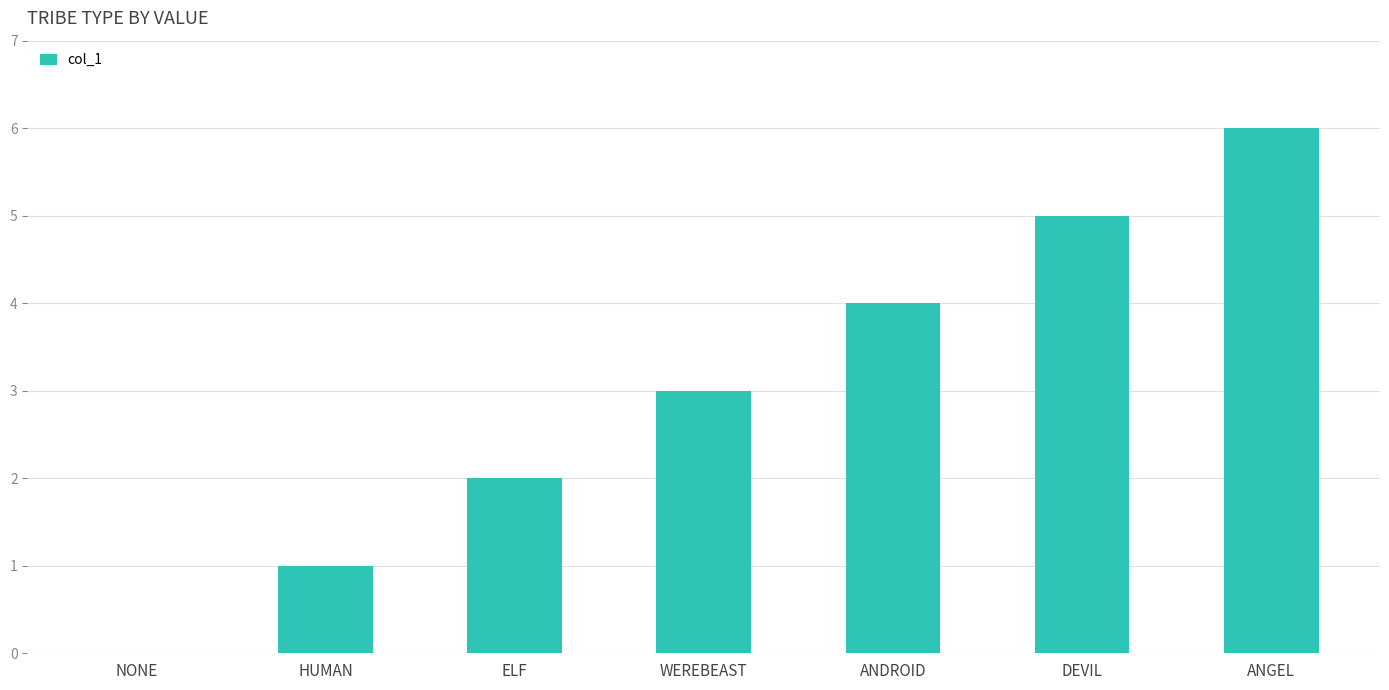

Approximately how many times larger is the value at ELF compared to HUMAN?

2.0